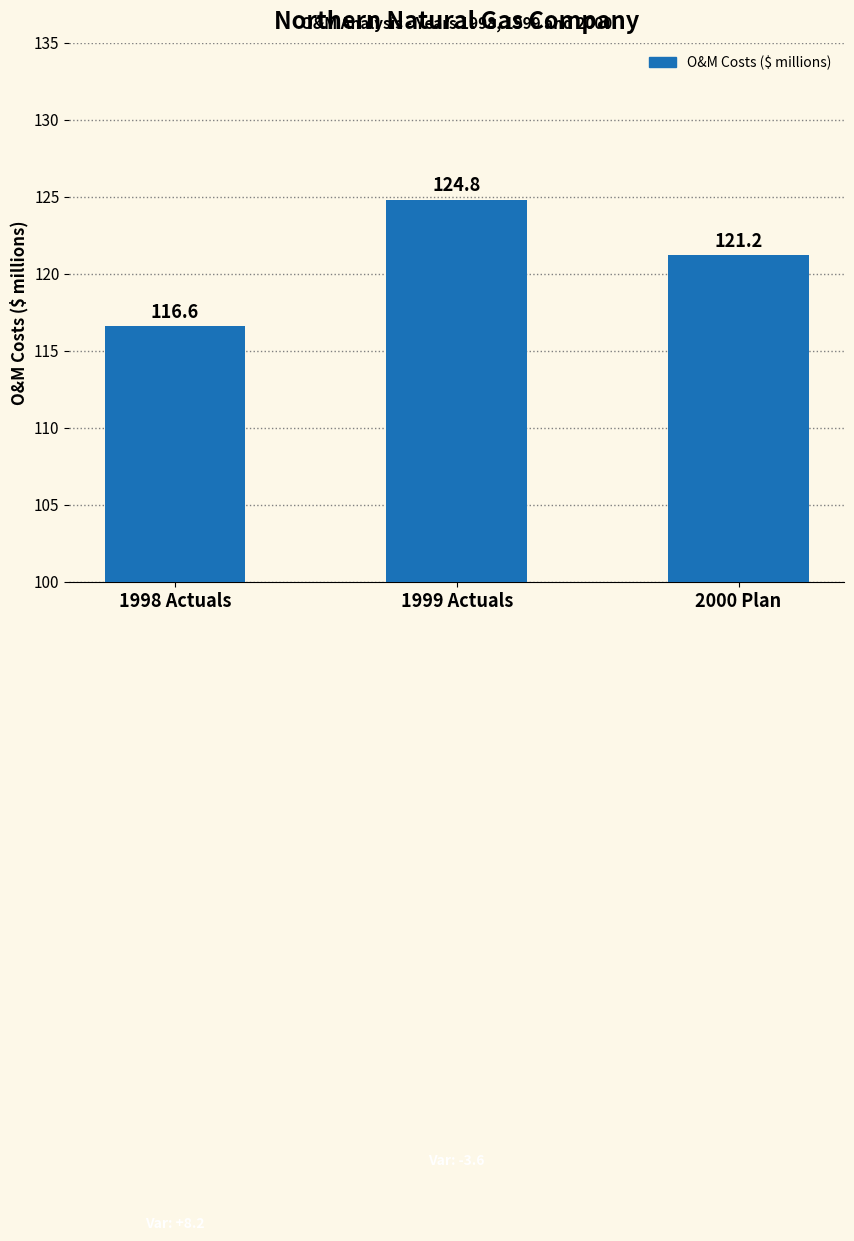

Reading left to right, what are all the values shown in this chart?

1998 Actuals=116.6	1999 Actuals=124.8	2000 Plan=121.2